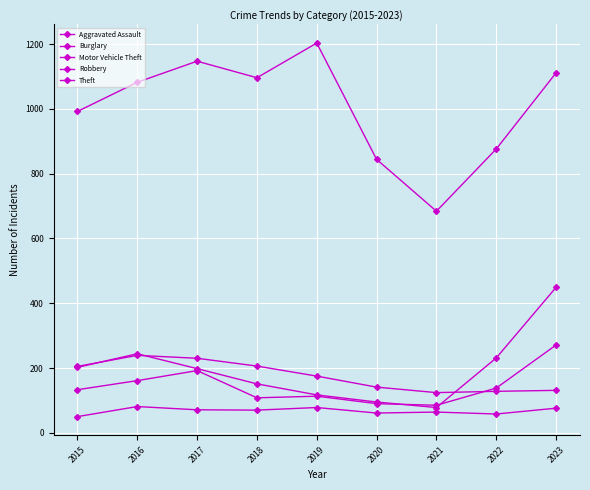

What is the average value of the Theft series?

1004